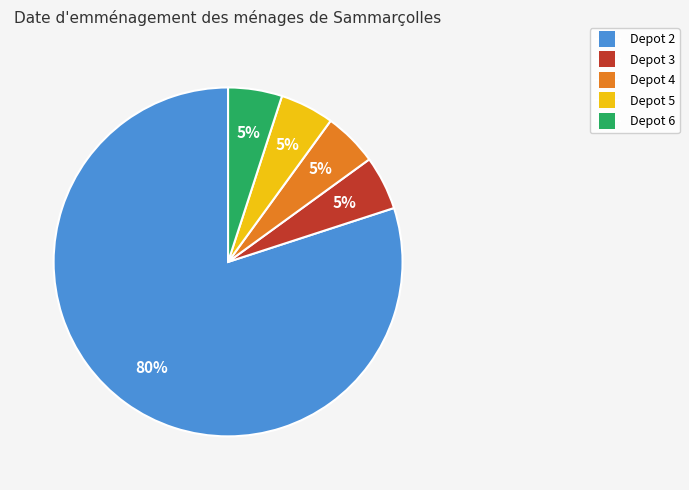

The Depot 4 slice represents 18% of the pie. True or false?

False